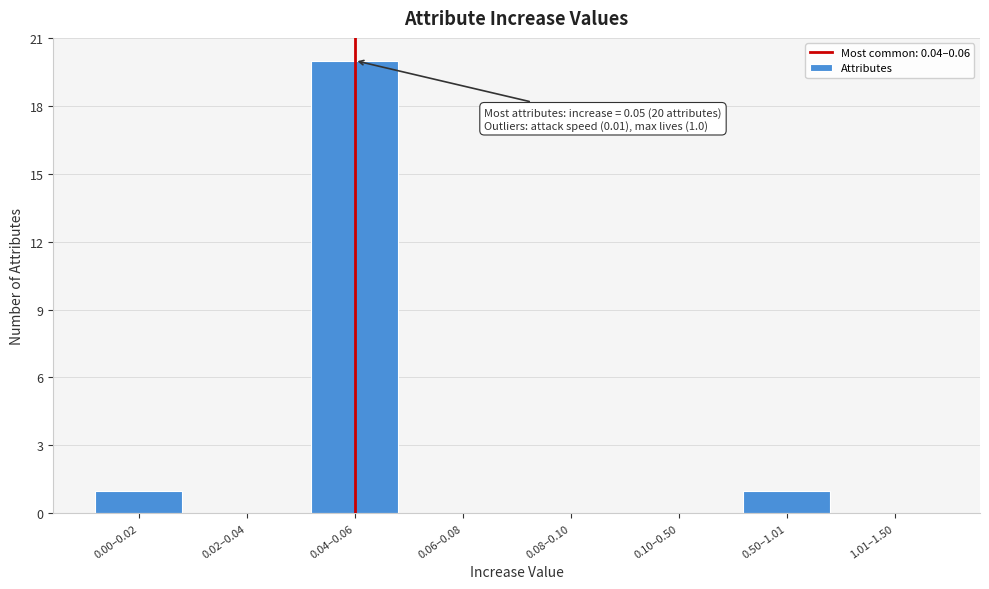

Reading right to left, list all the values displayed in this chart.

1.01–1.50=0	0.50–1.01=1	0.10–0.50=0	0.08–0.10=0	0.06–0.08=0	0.04–0.06=20	0.02–0.04=0	0.00–0.02=1